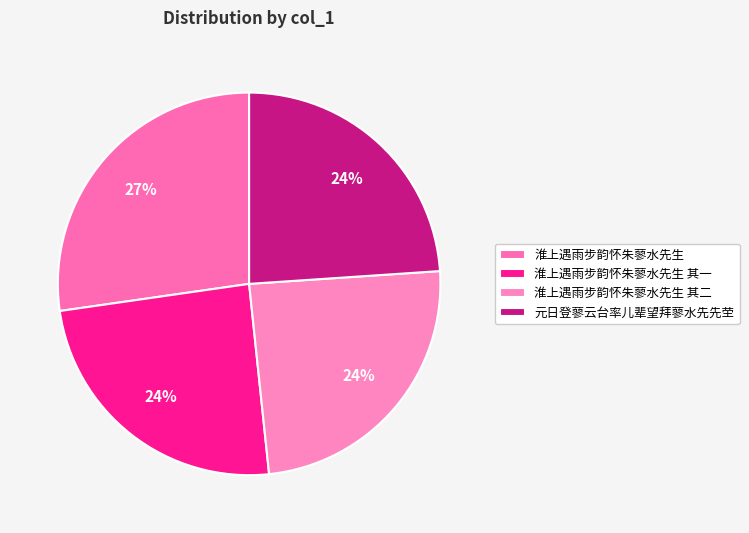

To the nearest percent, what portion does 元日登蓼云台率儿辈望拜蓼水先先茔 represent?

24%